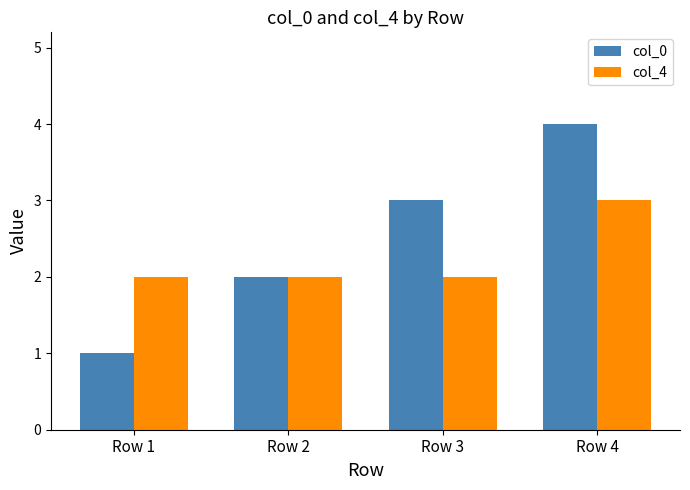

How many groups of bars are there?

4